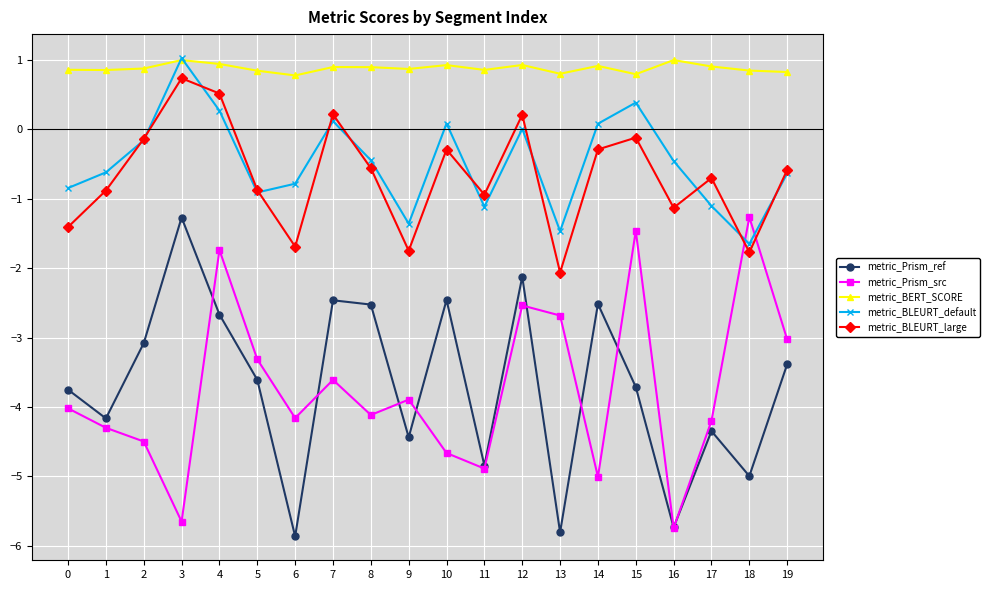

What is the spread (max minus min) of values at 13?

6.6